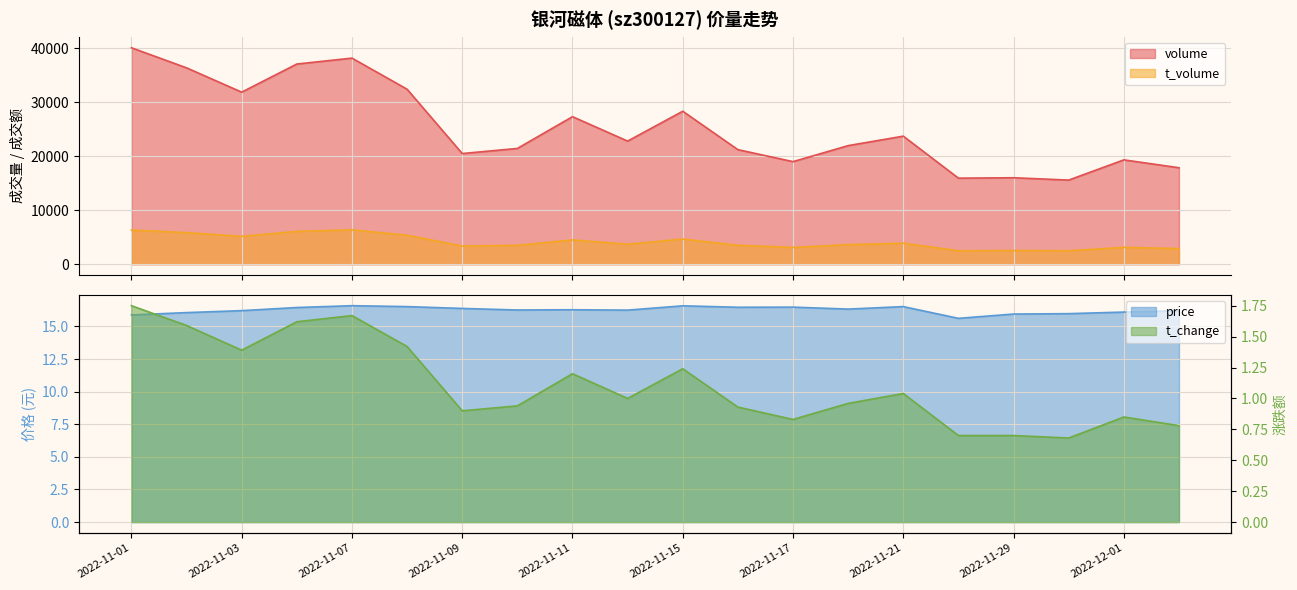

Rank the categories by price value from lowest to highest.

2022-11-28, 2022-11-01, 2022-11-29, 2022-11-30, 2022-11-02, 2022-12-01, 2022-12-02, 2022-11-03, 2022-11-14, 2022-11-10, 2022-11-11, 2022-11-18, 2022-11-09, 2022-11-04, 2022-11-16, 2022-11-17, 2022-11-08, 2022-11-21, 2022-11-15, 2022-11-07